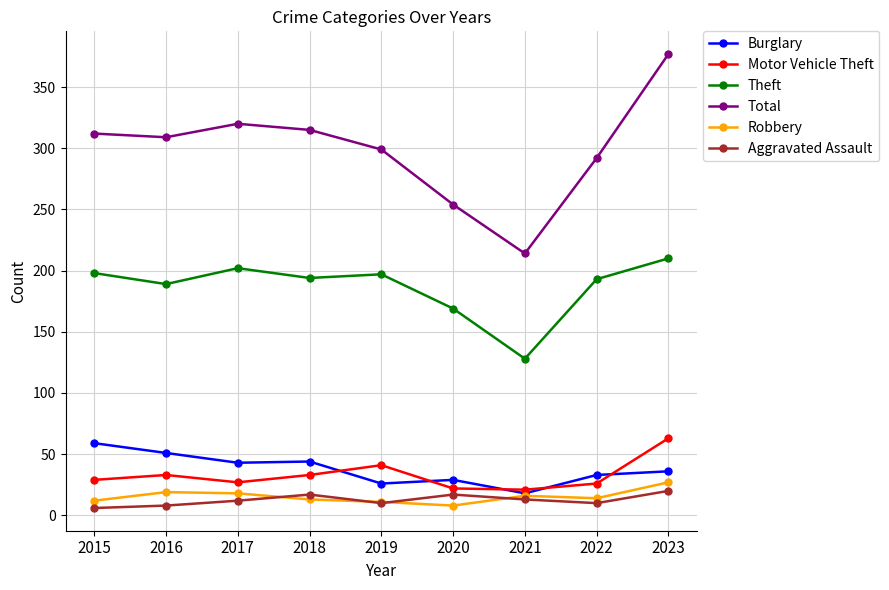

How many categories are shown in the chart?

9